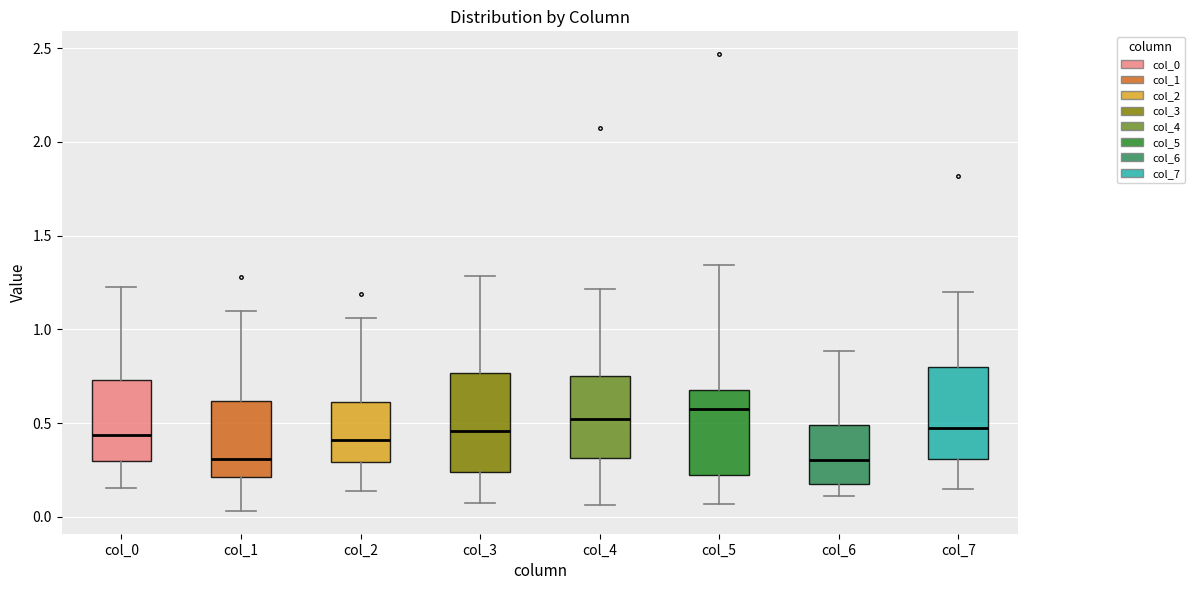

Reading left to right, transcribe this box plot: for each box, give where its median line is, the range the box spans, and where its two whiskers end, as read against the y-axis. The values are not printed on the chart, so give them approximately, as read against the axis.

col_0: median 0.45, box 0.30 to 0.75, whiskers 0.15 to 1.25
col_1: median 0.30, box 0.20 to 0.60, whiskers 0.05 to 1.10
col_2: median 0.40, box 0.30 to 0.60, whiskers 0.15 to 1.05
col_3: median 0.45, box 0.25 to 0.75, whiskers 0.05 to 1.30
col_4: median 0.50, box 0.30 to 0.75, whiskers 0.05 to 1.20
col_5: median 0.55, box 0.20 to 0.70, whiskers 0.05 to 1.35
col_6: median 0.30, box 0.15 to 0.50, whiskers 0.10 to 0.90
col_7: median 0.45, box 0.30 to 0.80, whiskers 0.15 to 1.20